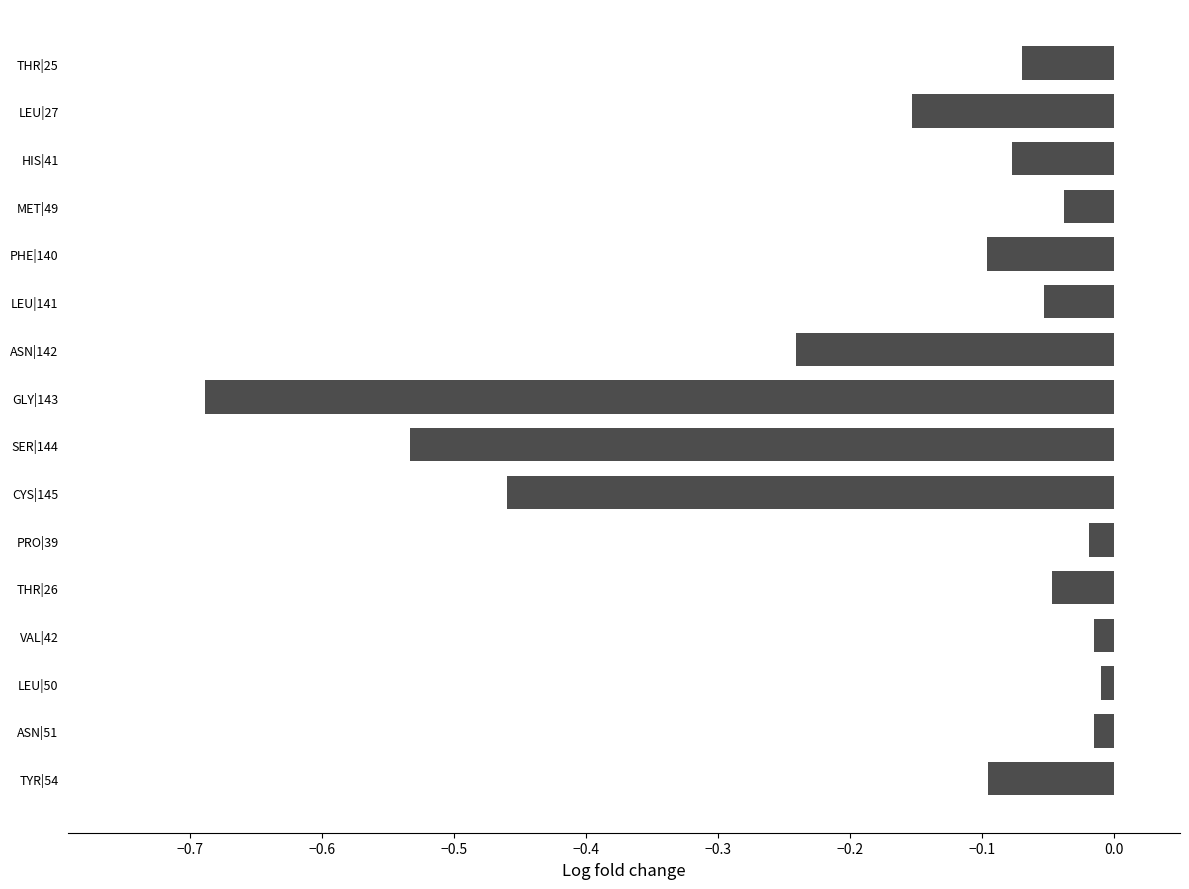

What is the change in value from LEU|27 to THR|26?

+0.1